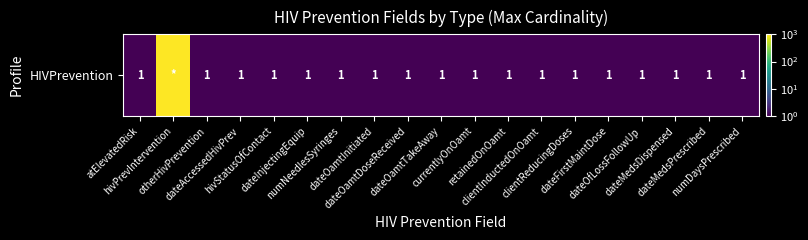

How many series are shown in this chart?

1